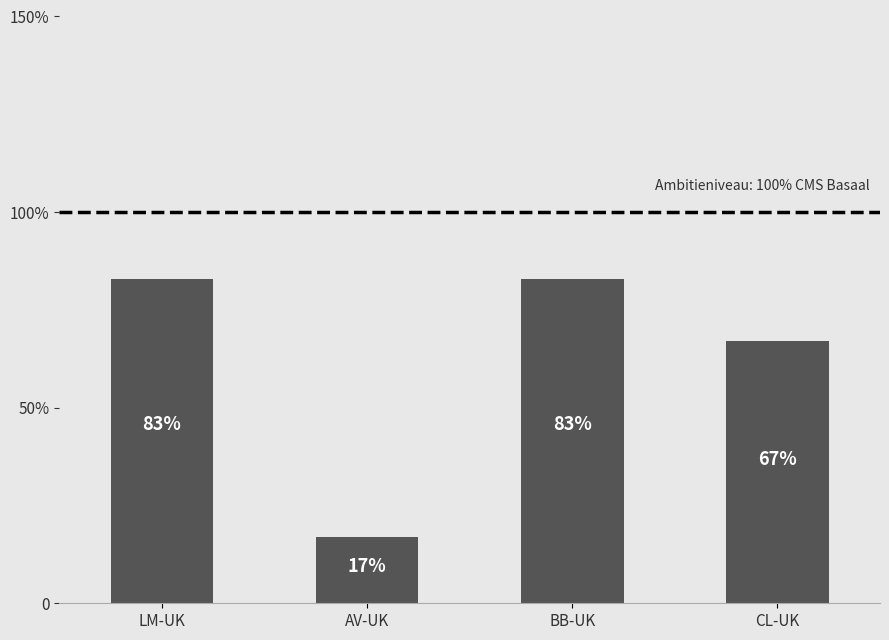

Are the bars horizontal?

No